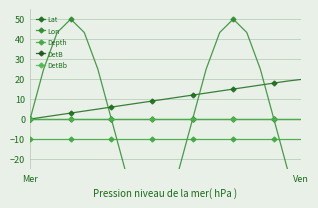

Which series has the largest range (max minus min)?

Lon